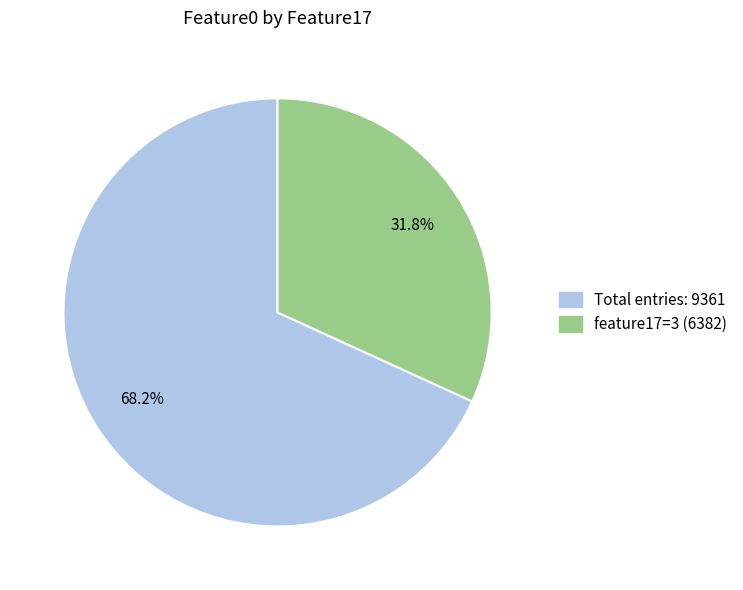

Between feature17=3 (6382) and Total entries: 9361, which is larger?

Total entries: 9361